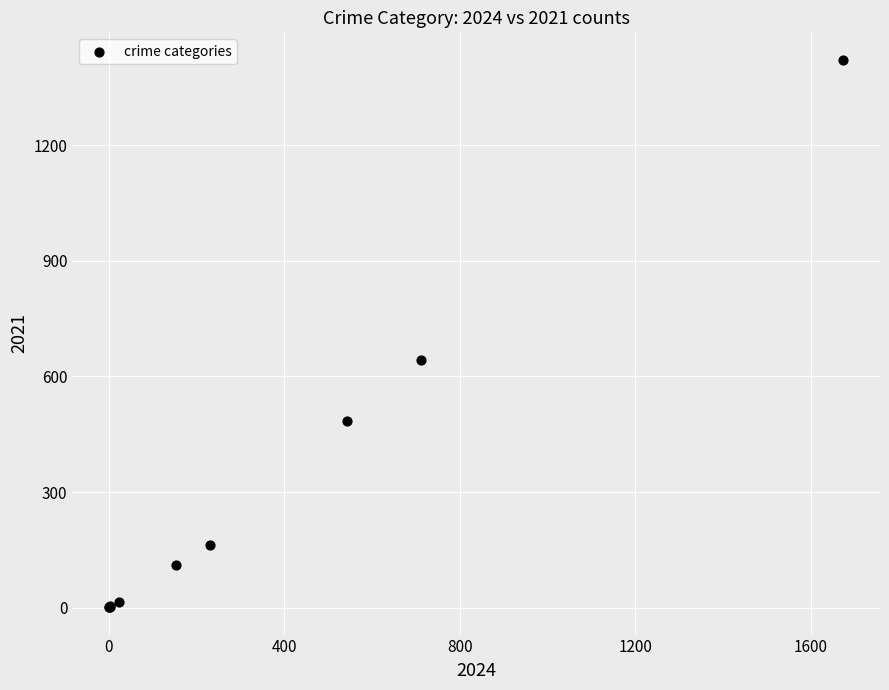

What Y value in the scatter plot is closest to 711?

642